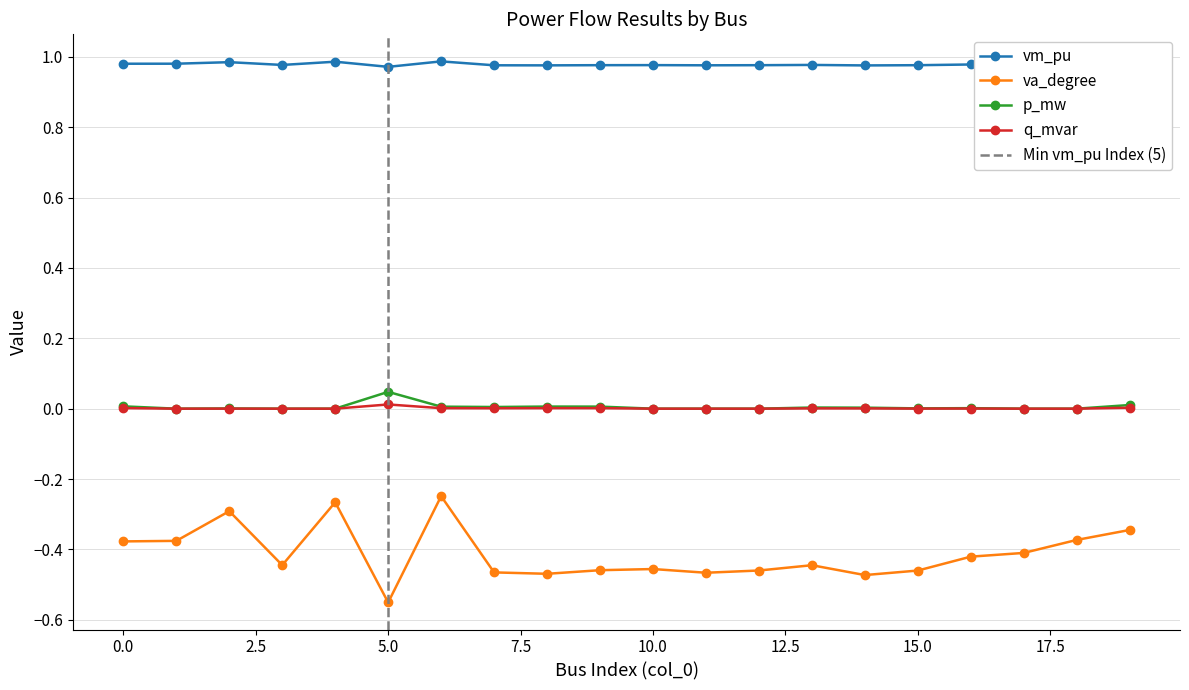

What is the value of the vm_pu point at the 11th from the left?

1.0